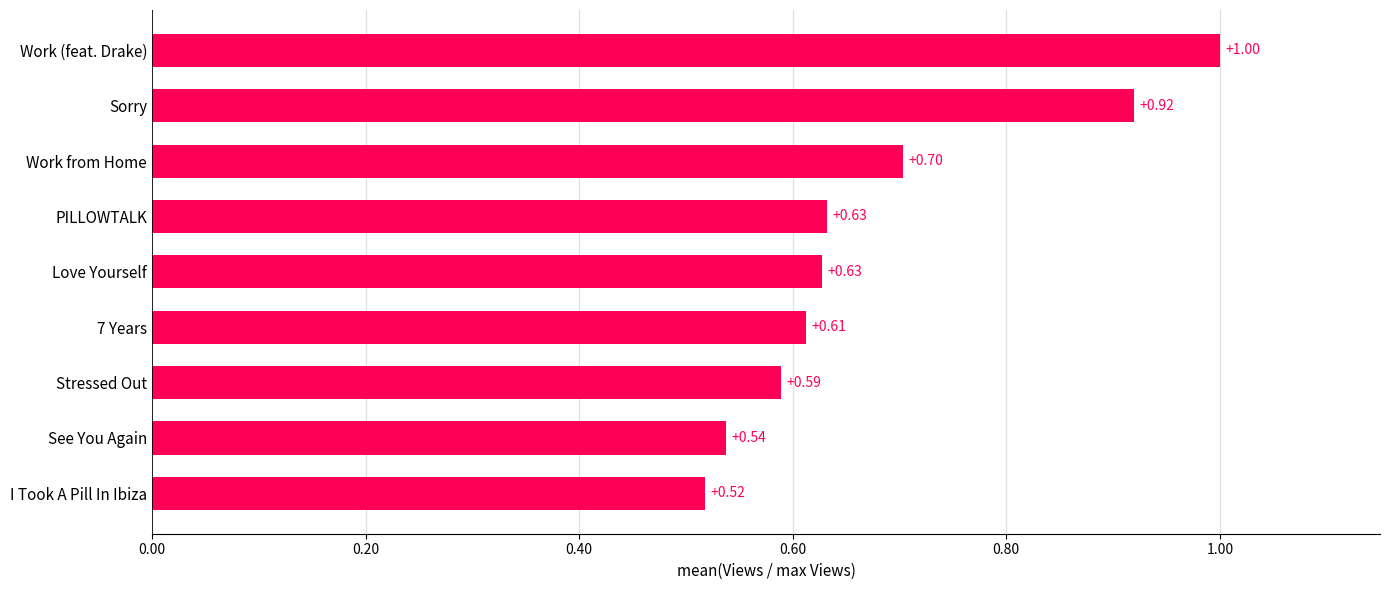

What is the difference between the values at Sorry and I Took A Pill In Ibiza?

0.4